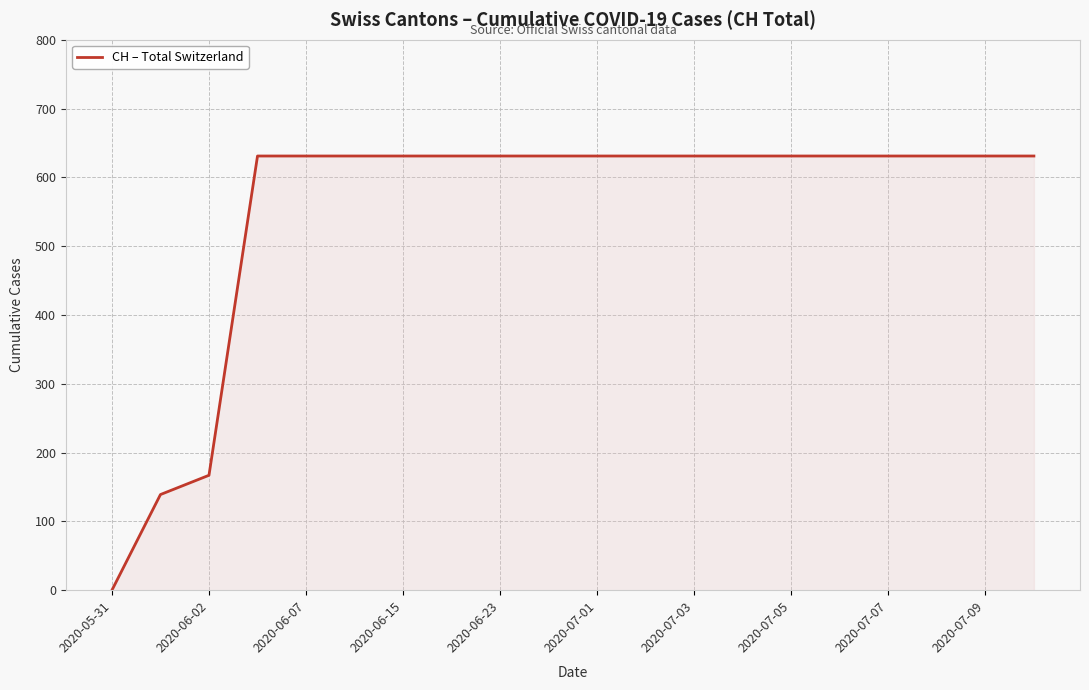

What is the maximum value shown in the chart?

631